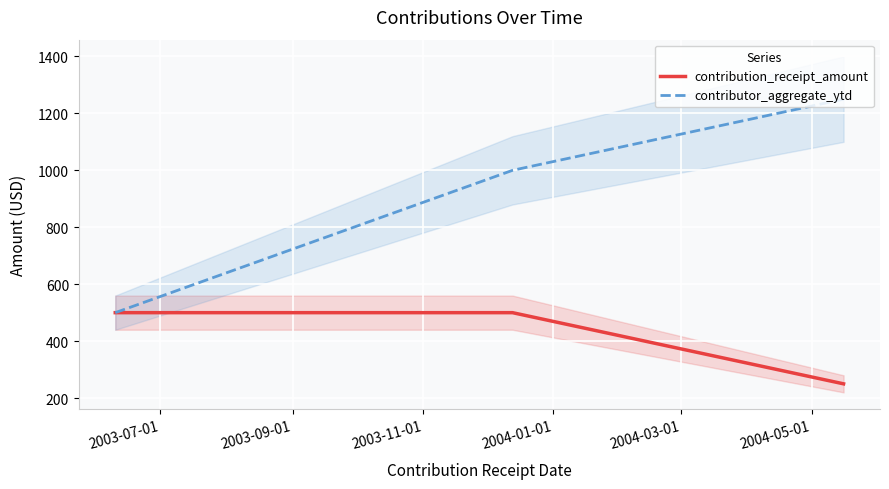

Count the contributor_aggregate_ytd values in the range 500 to 1250.

3